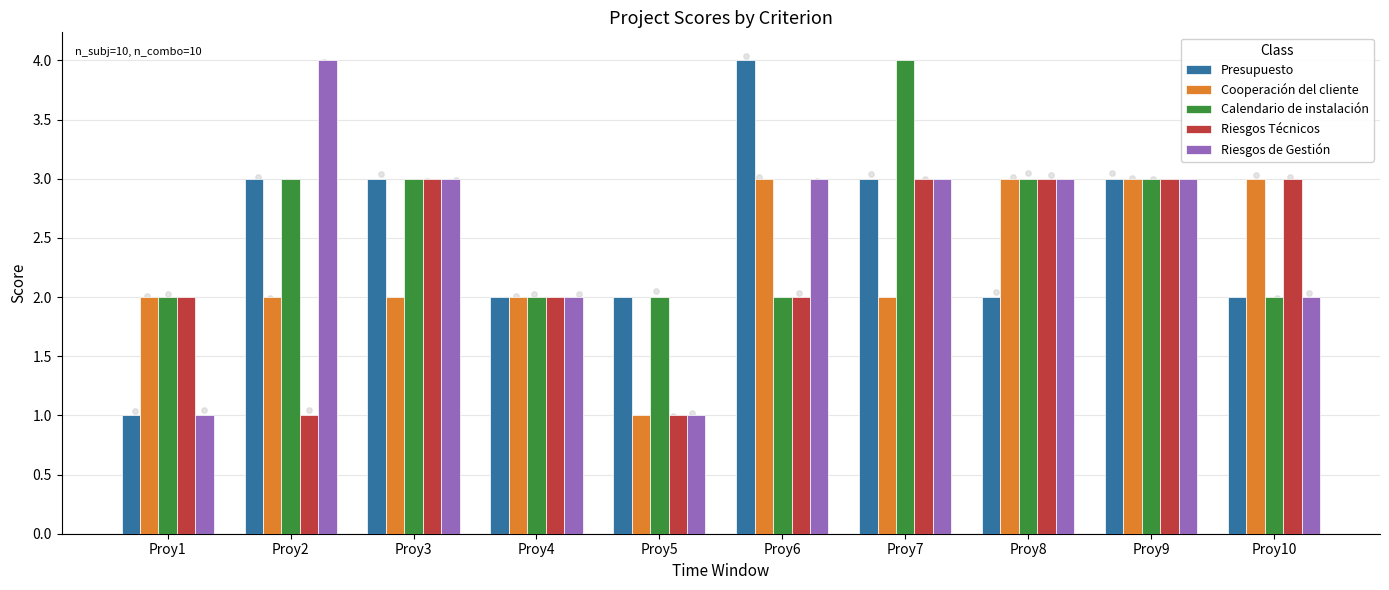

What are all the series names shown in the legend?

Presupuesto, Cooperación del cliente, Calendario de instalación, Riesgos Técnicos, Riesgos de Gestión